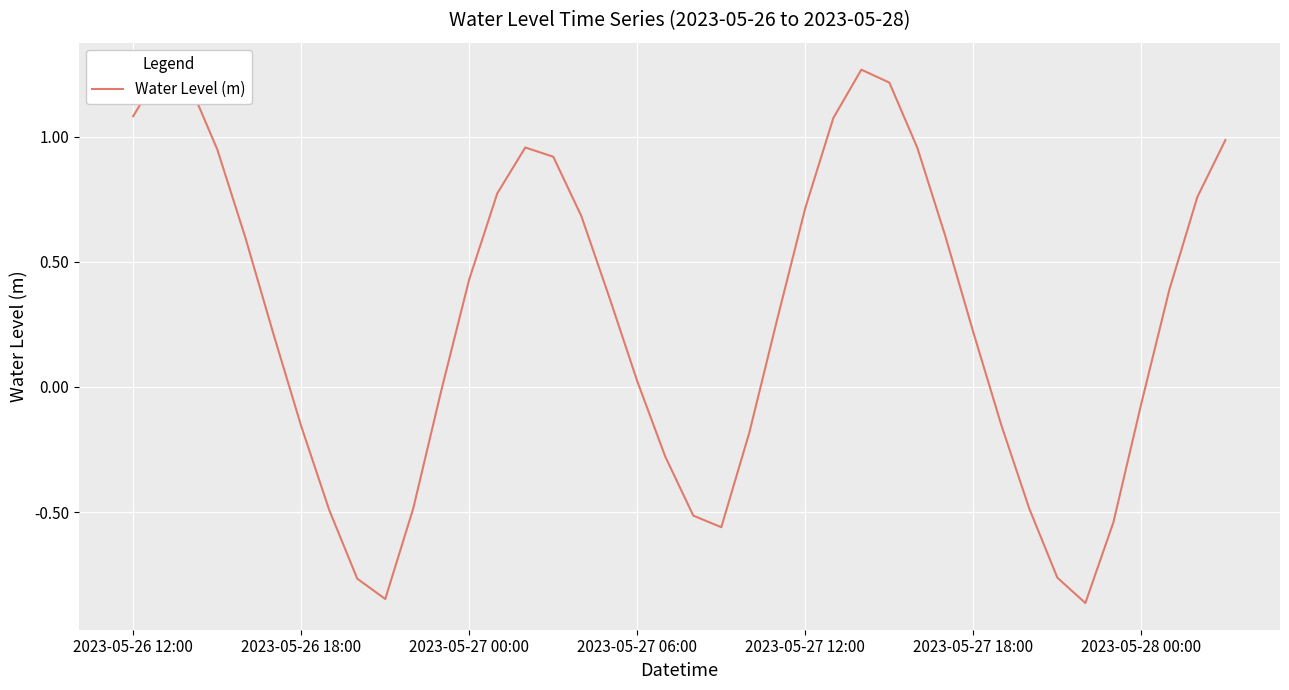

What is the change in value from 13 to 36?

-0.8